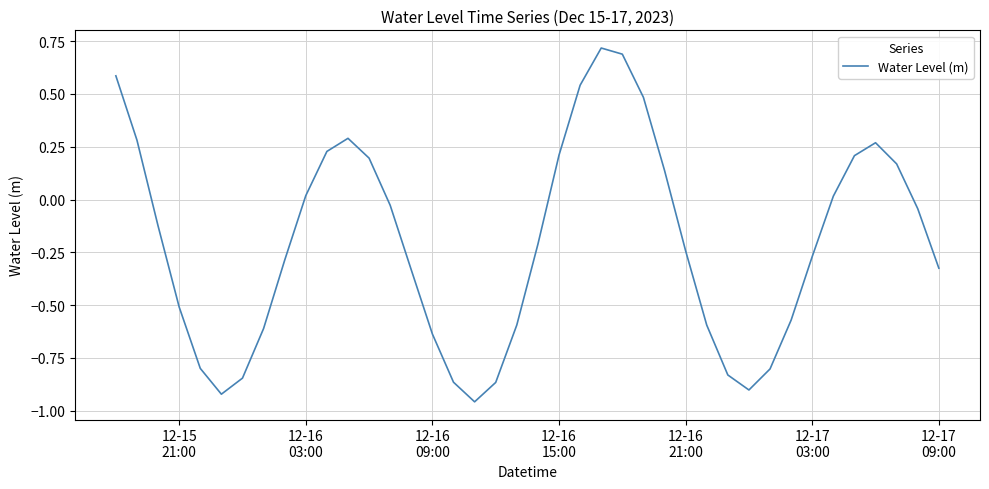

What is the maximum value shown in the chart?

0.7